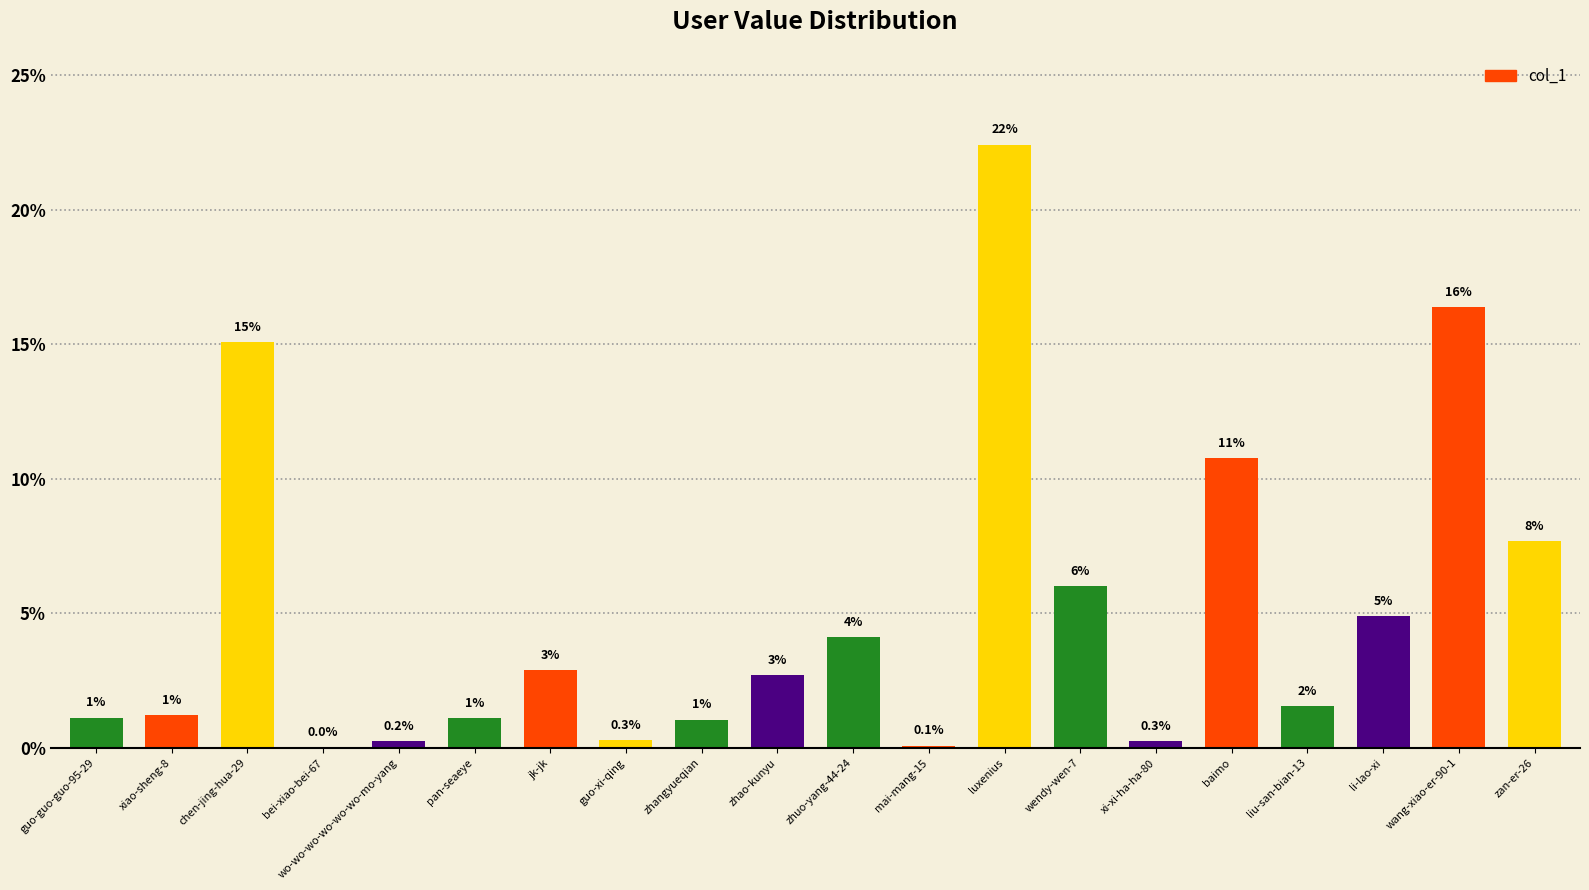

The value at zan-er-26 is 18624. True or false?

False